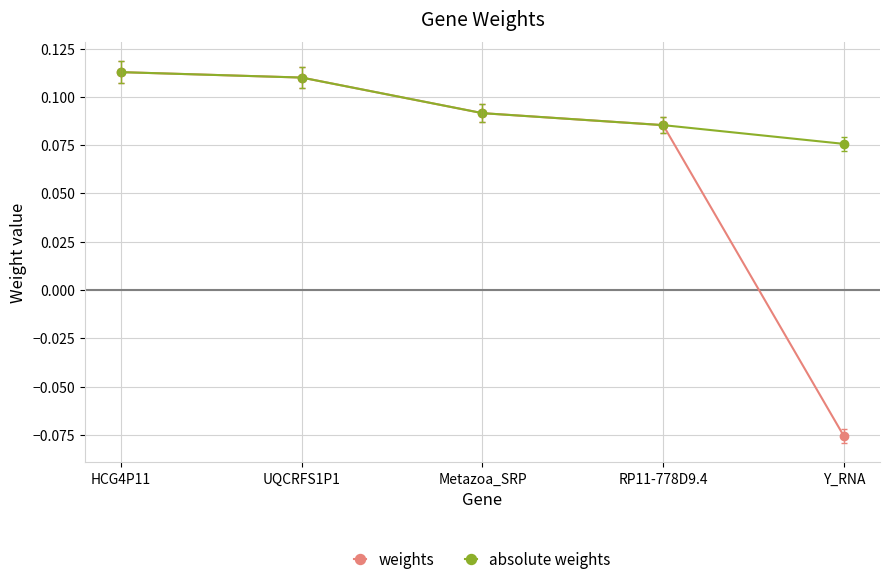

Rank the series at Y_RNA from lowest to highest value.

weights, absolute weights